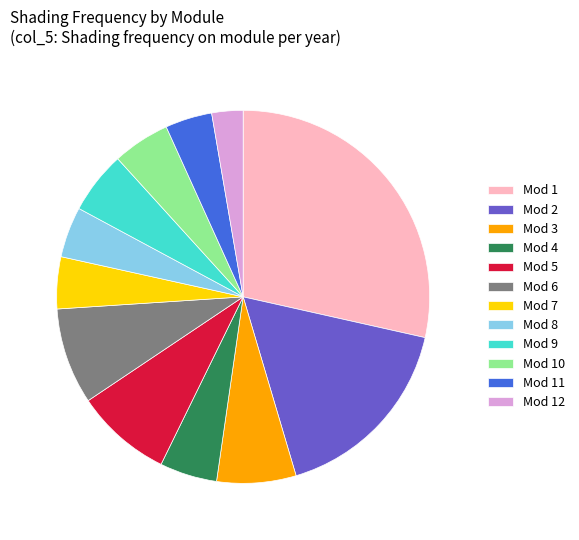

Is it true that Mod 9 is 19% of the pie?

False